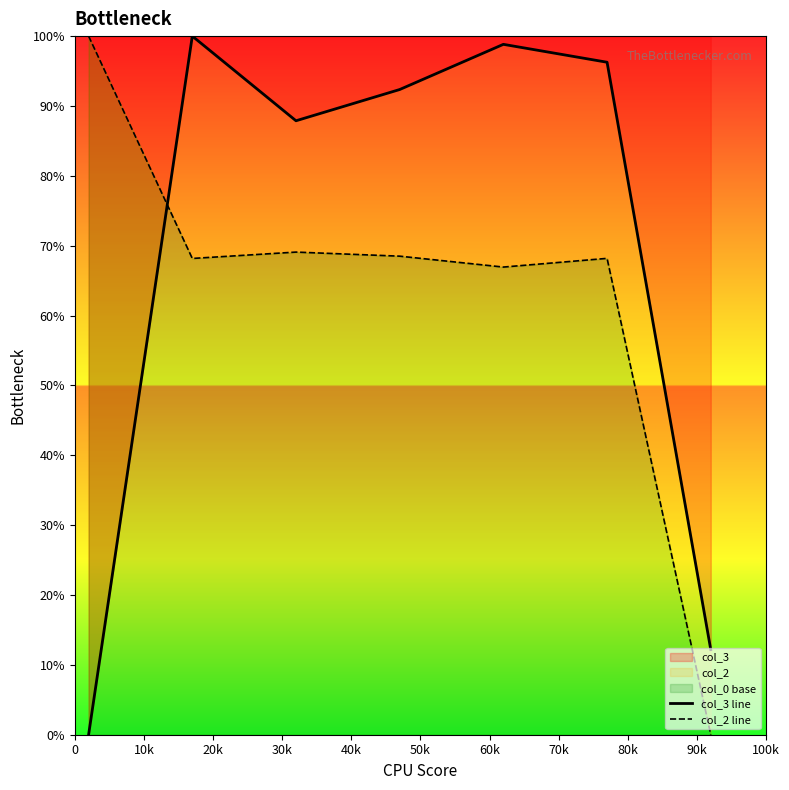

What is the value of the col_3 line point at the 6th from the left?

96.3